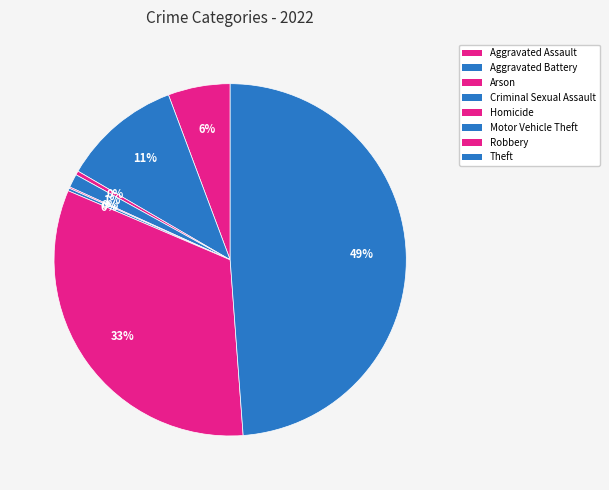

What is the smallest slice in the pie chart?

Homicide